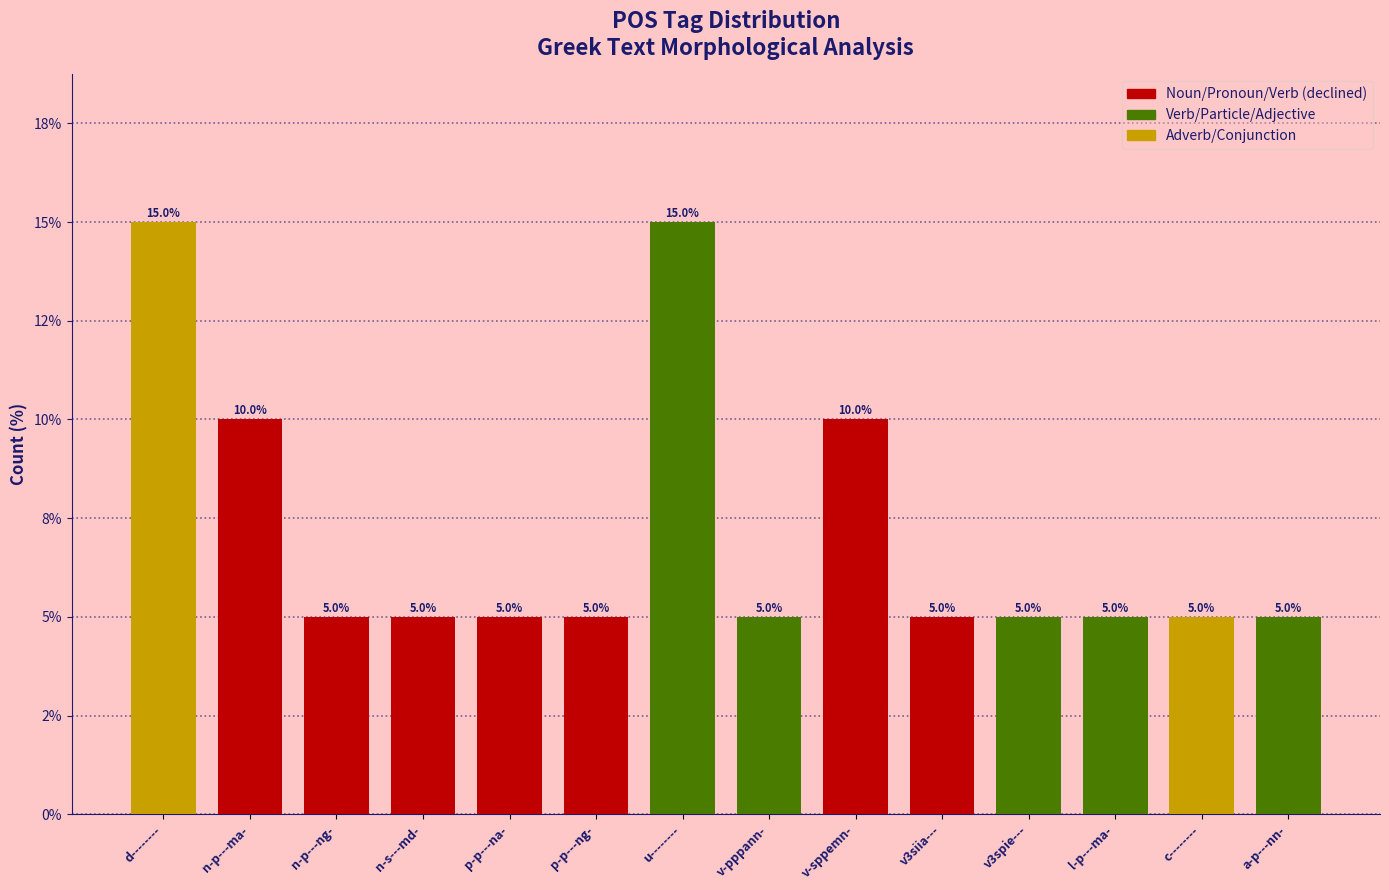

Does the chart contain any negative values?

No